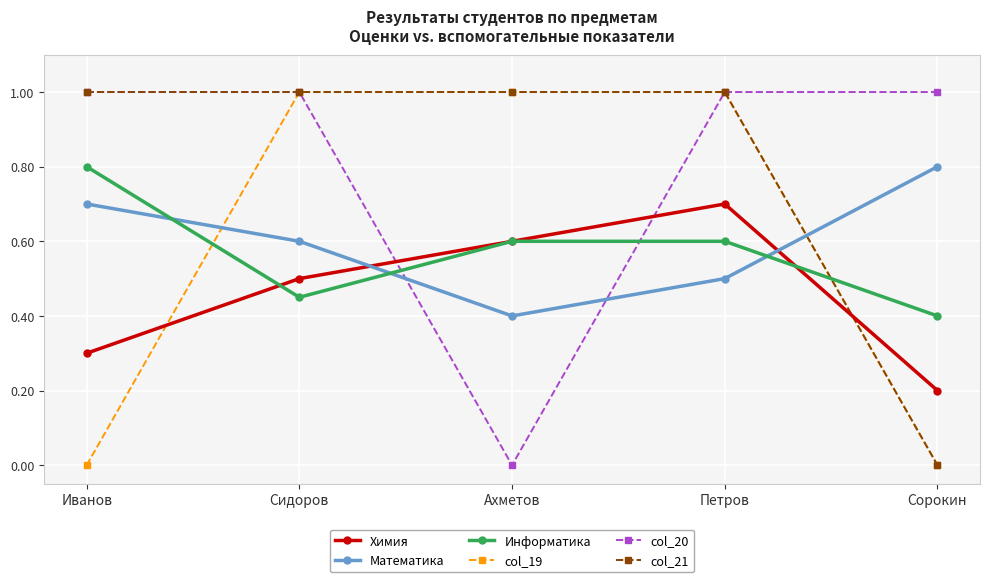

What is the label of the 2nd point from the right?

Петров